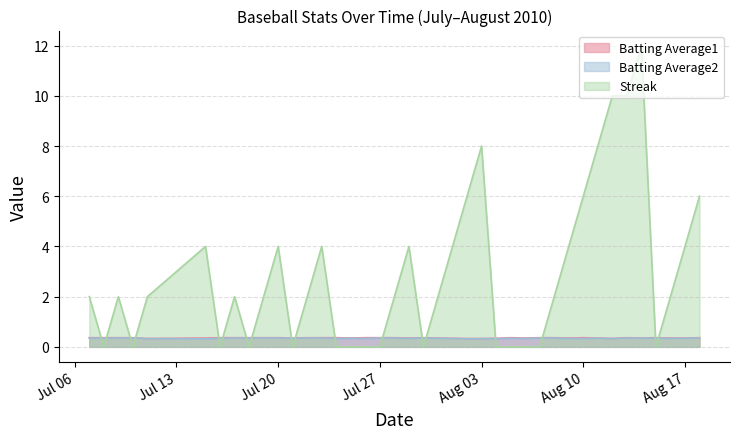

What is the spread (max minus min) of values at 2010-07-17?

1.6